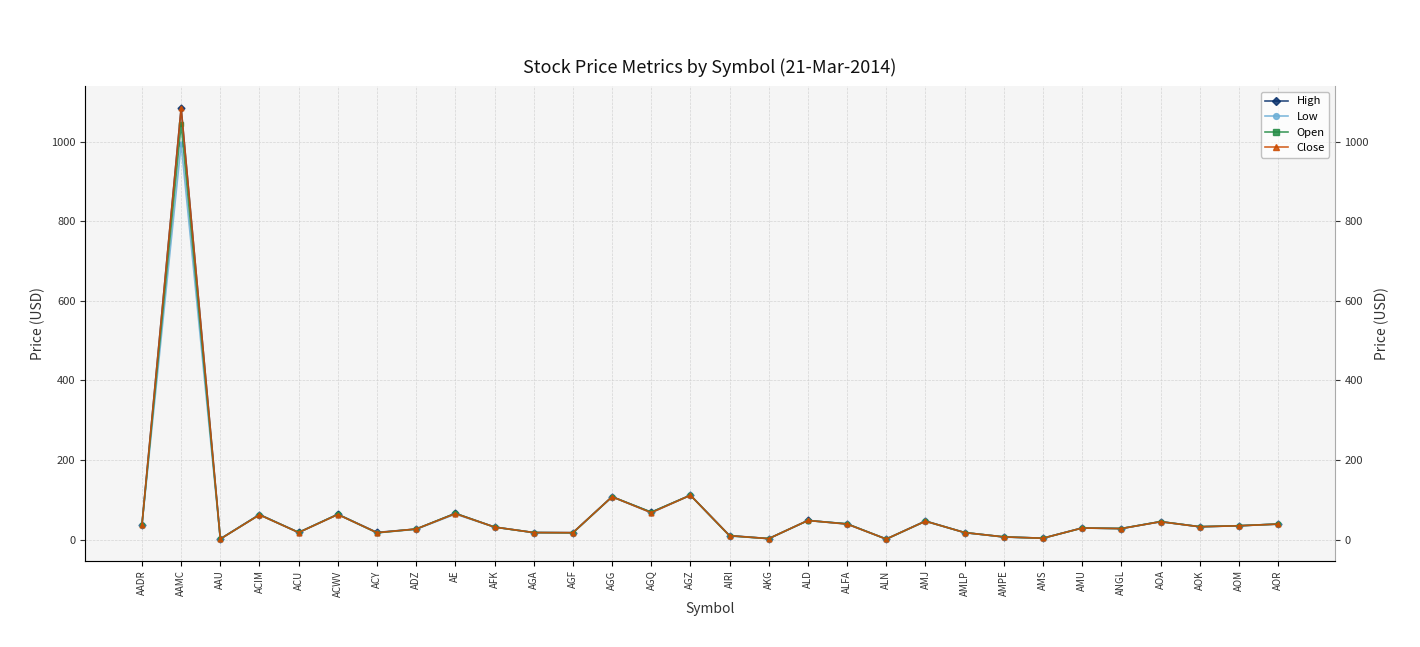

What is the label of the 26th point from the right?

ACU